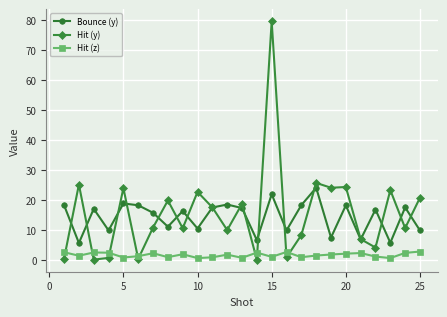

Which series has the widest spread of values?

Hit (y)